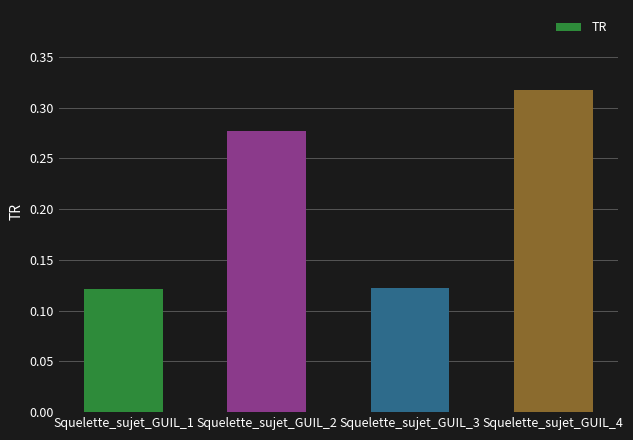

The chart shows a value of 0.0 at Squelette_sujet_GUIL_1. True or false?

False